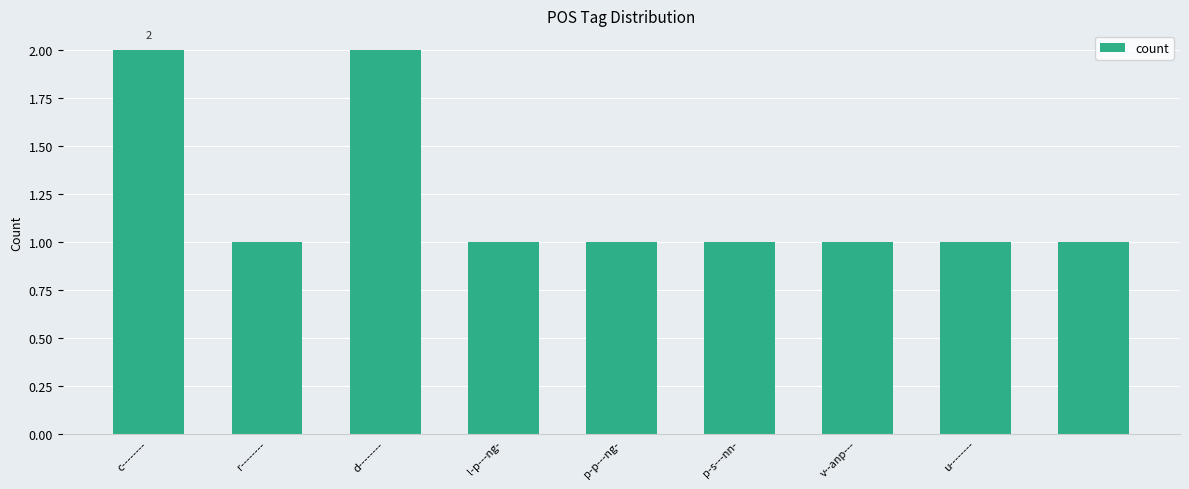

What is the greatest value displayed?

2